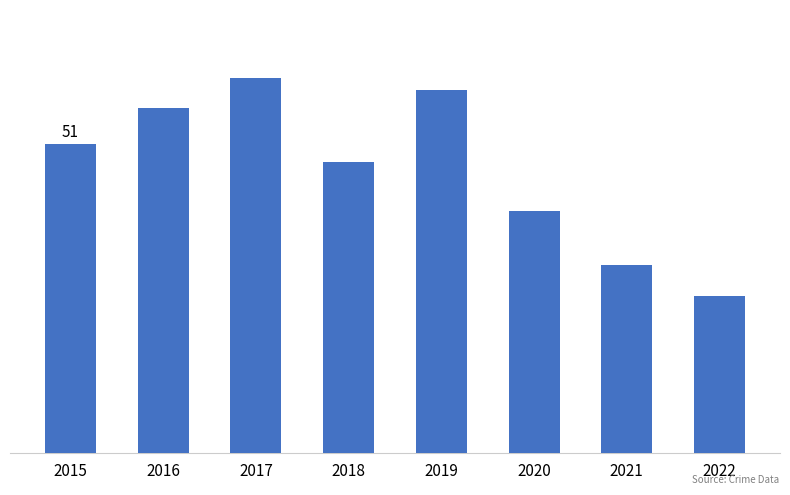

Is it true that the value at 2019 is 30?

False